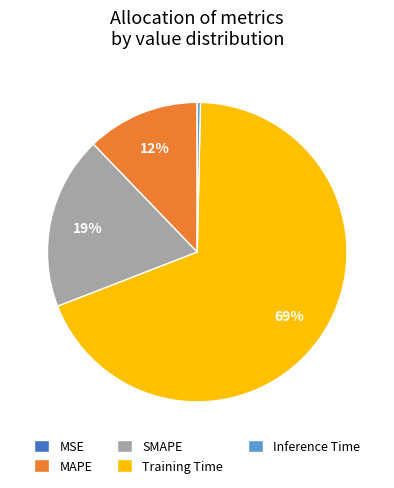

True or false: Training Time accounts for 59% of the total.

False